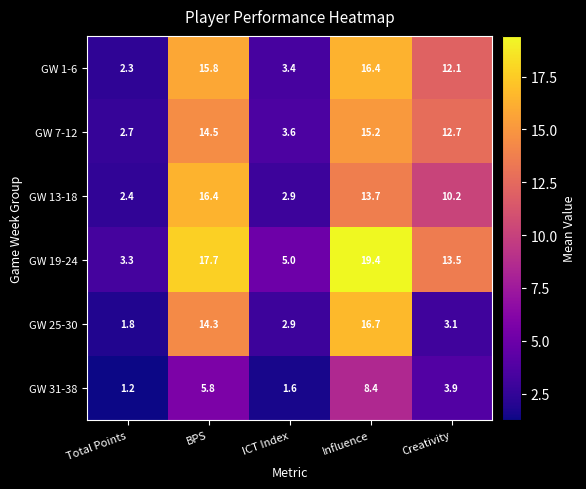

What is the difference between the second highest and second lowest values in the GW 25-30 series?

11.4